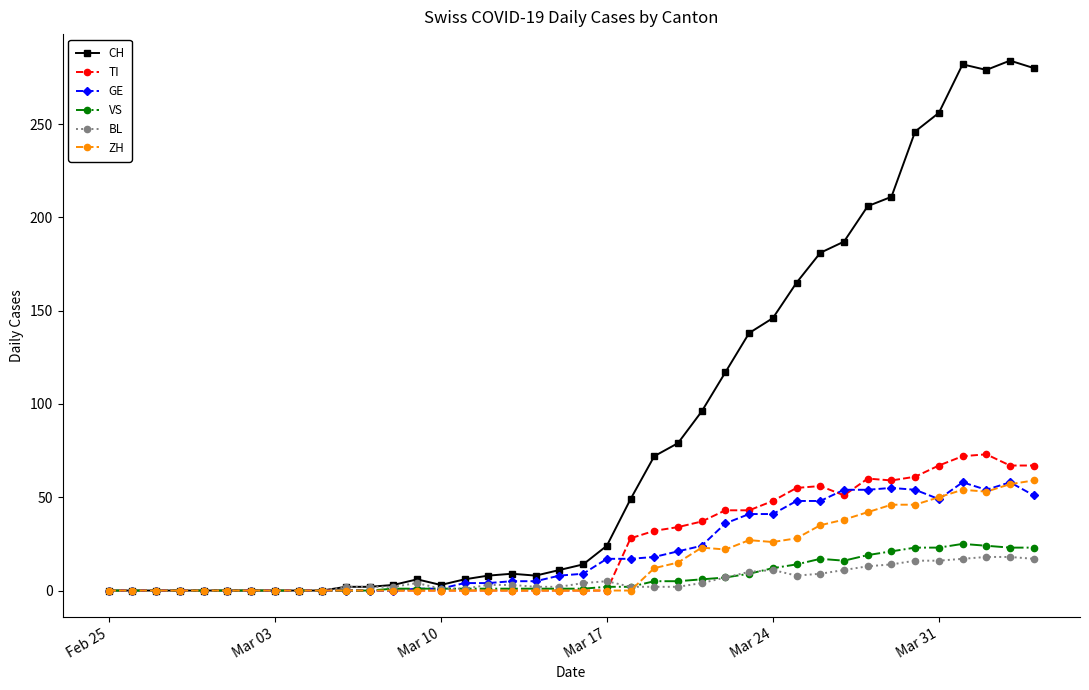

What are all the series names shown in the legend?

CH, TI, GE, VS, BL, ZH